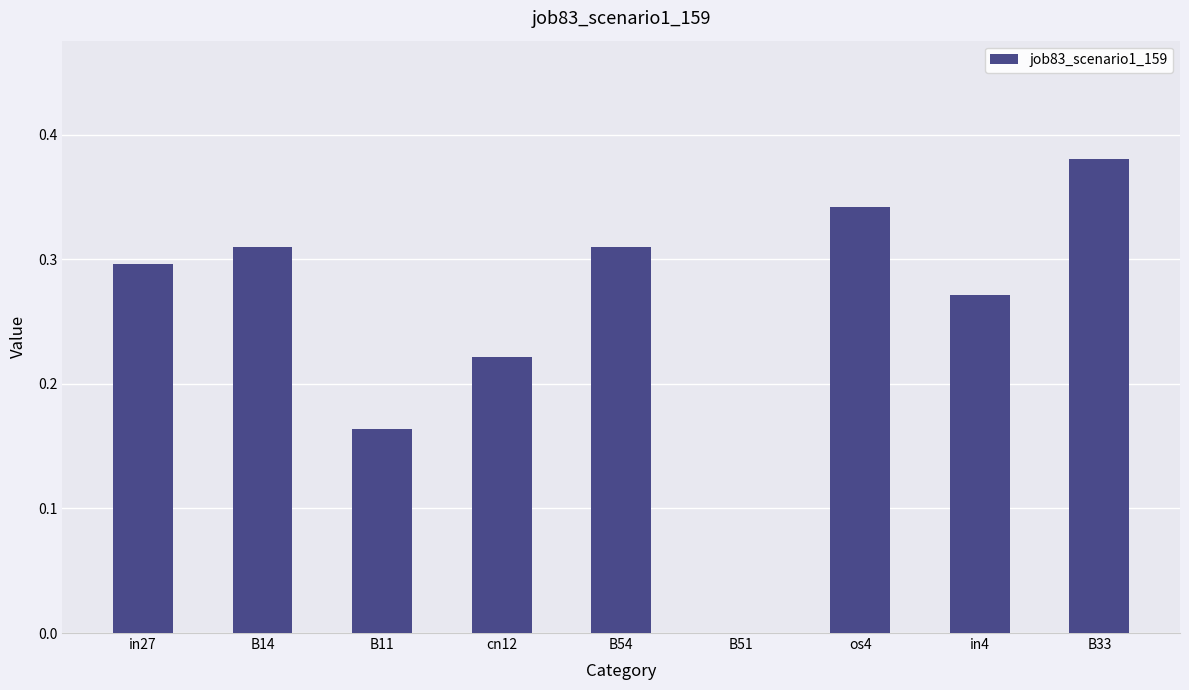

At which label is the value closest to 0?

B51